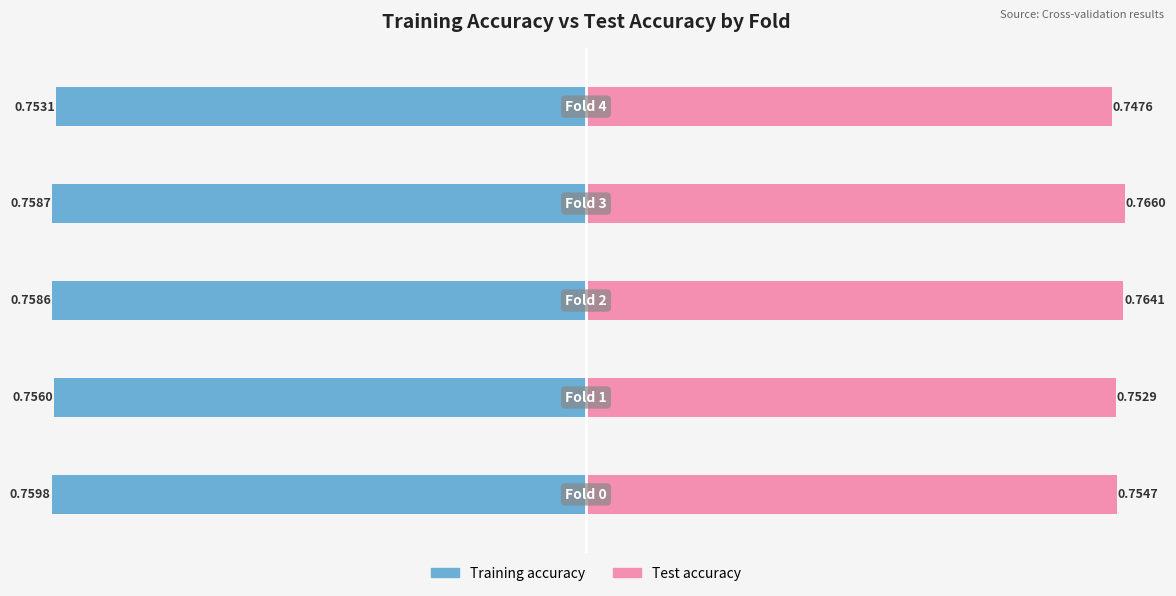

Which series has the largest range (max minus min)?

Test accuracy